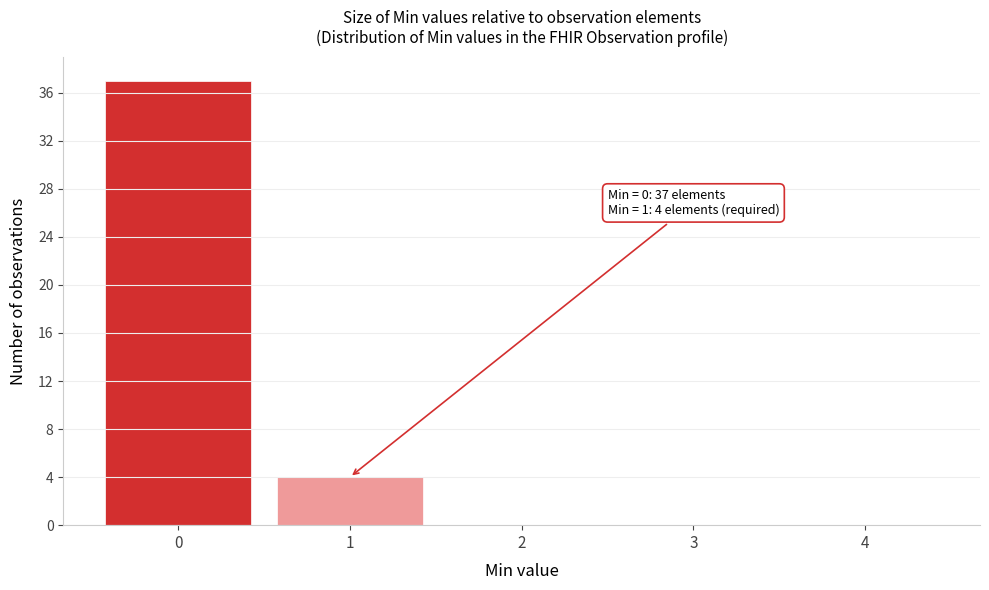

Which range on the x-axis has the tallest bar?

-0.5 to 0.5